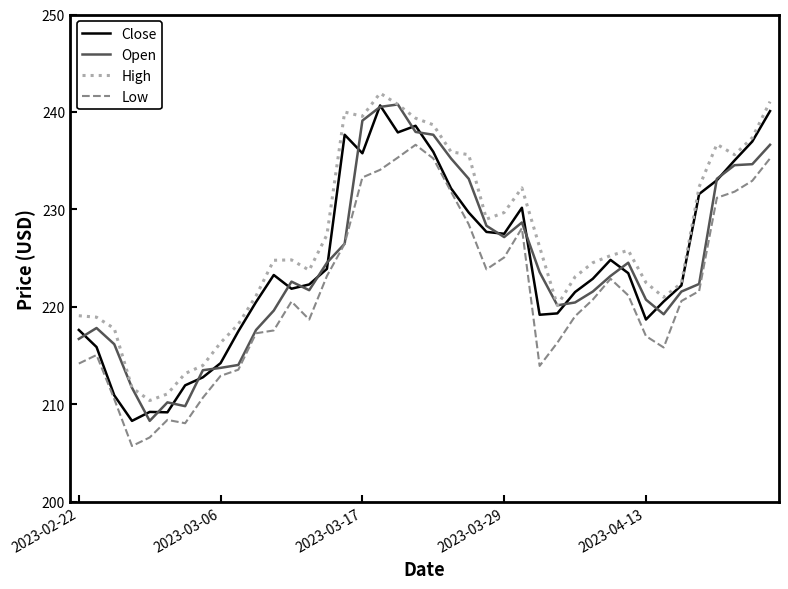

Which series has the largest total across all categories?

High